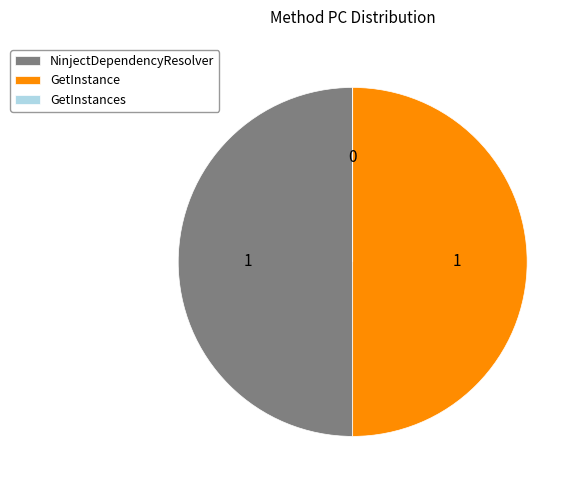

True or false: NinjectDependencyResolver accounts for 58% of the total.

False